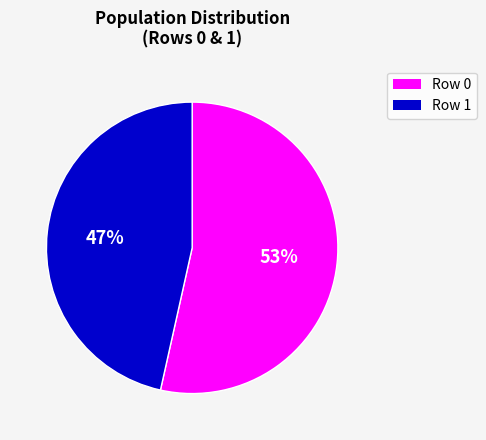

Approximately how many times larger is the value at Row 1 compared to Row 0?

0.9